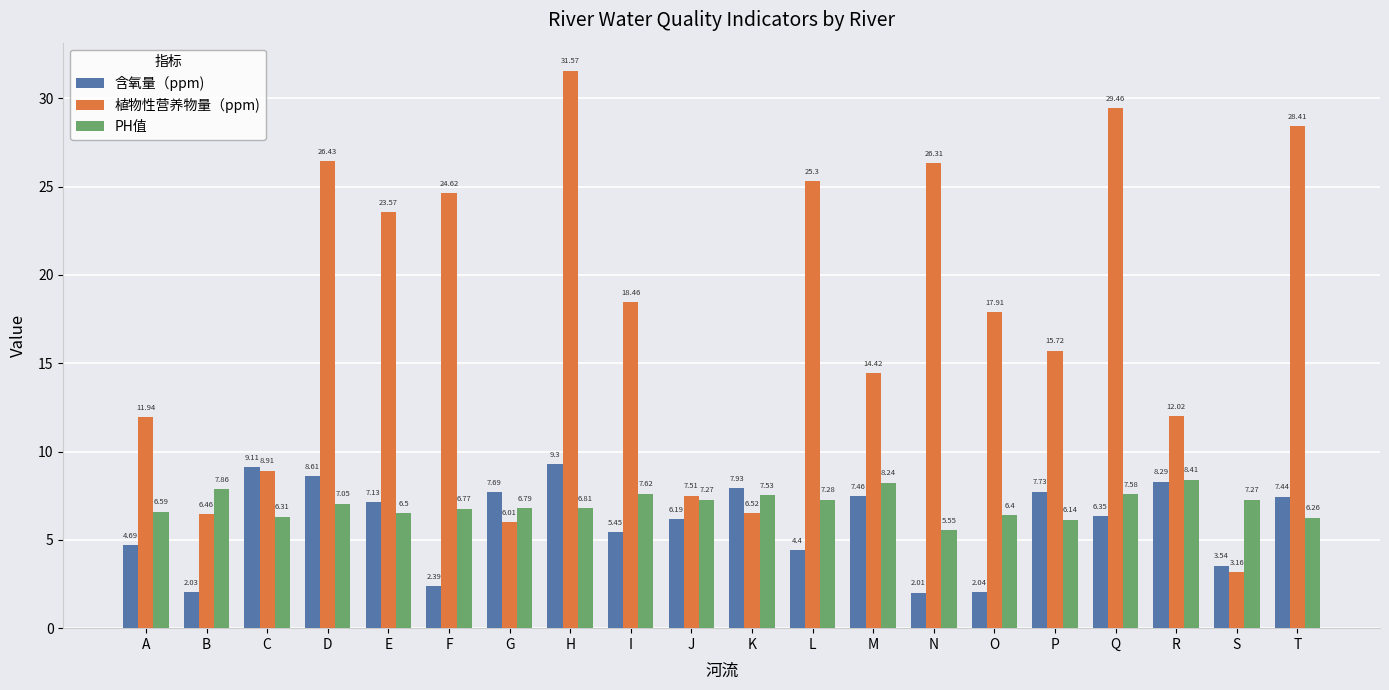

How many data points in 含氧量（ppm) are less than 7?

10